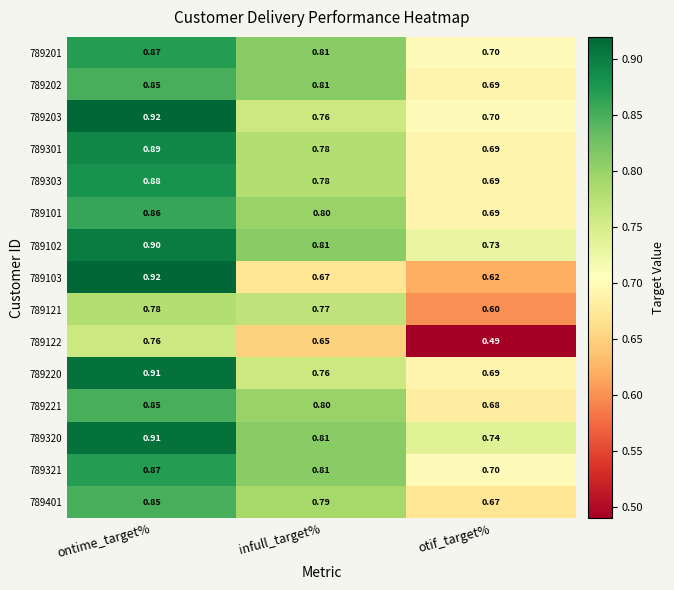

At which category is the sum across all series the highest?

ontime_target%